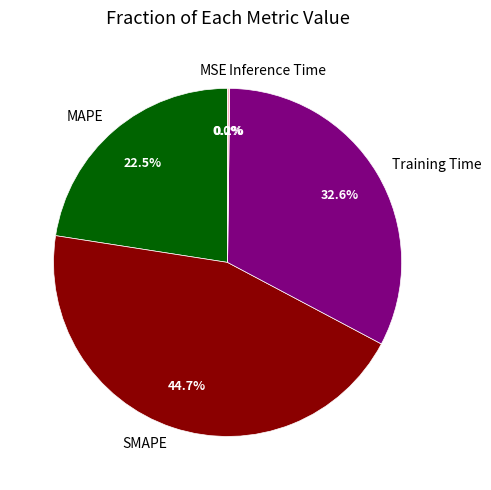

How much of the chart is everything except MAPE?

77.5%